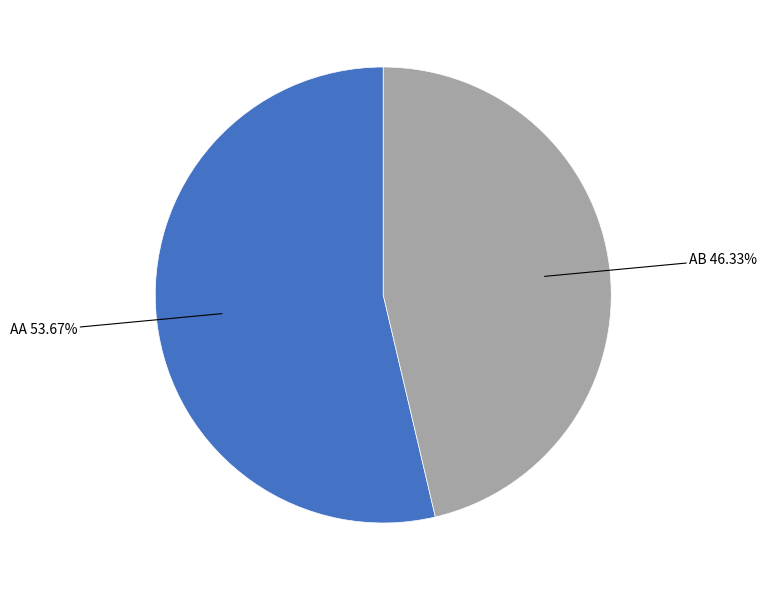

Is there any slice that represents more than half of the pie?

Yes